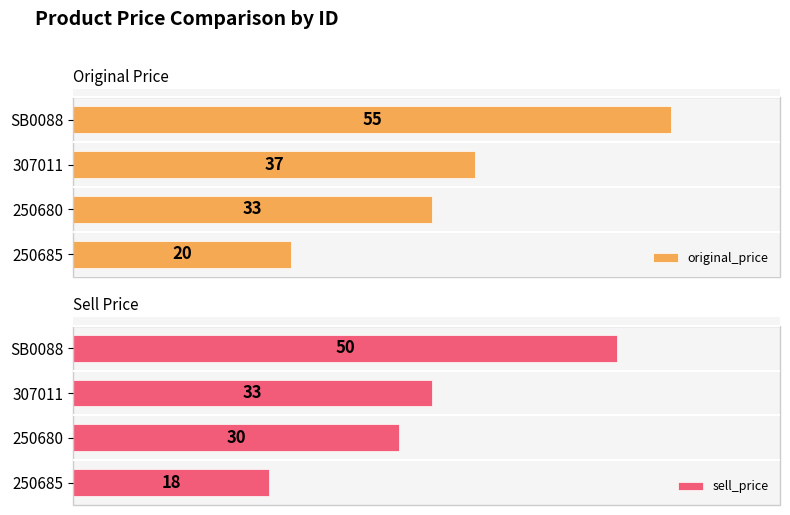

What is the average value of the original_price series?

36